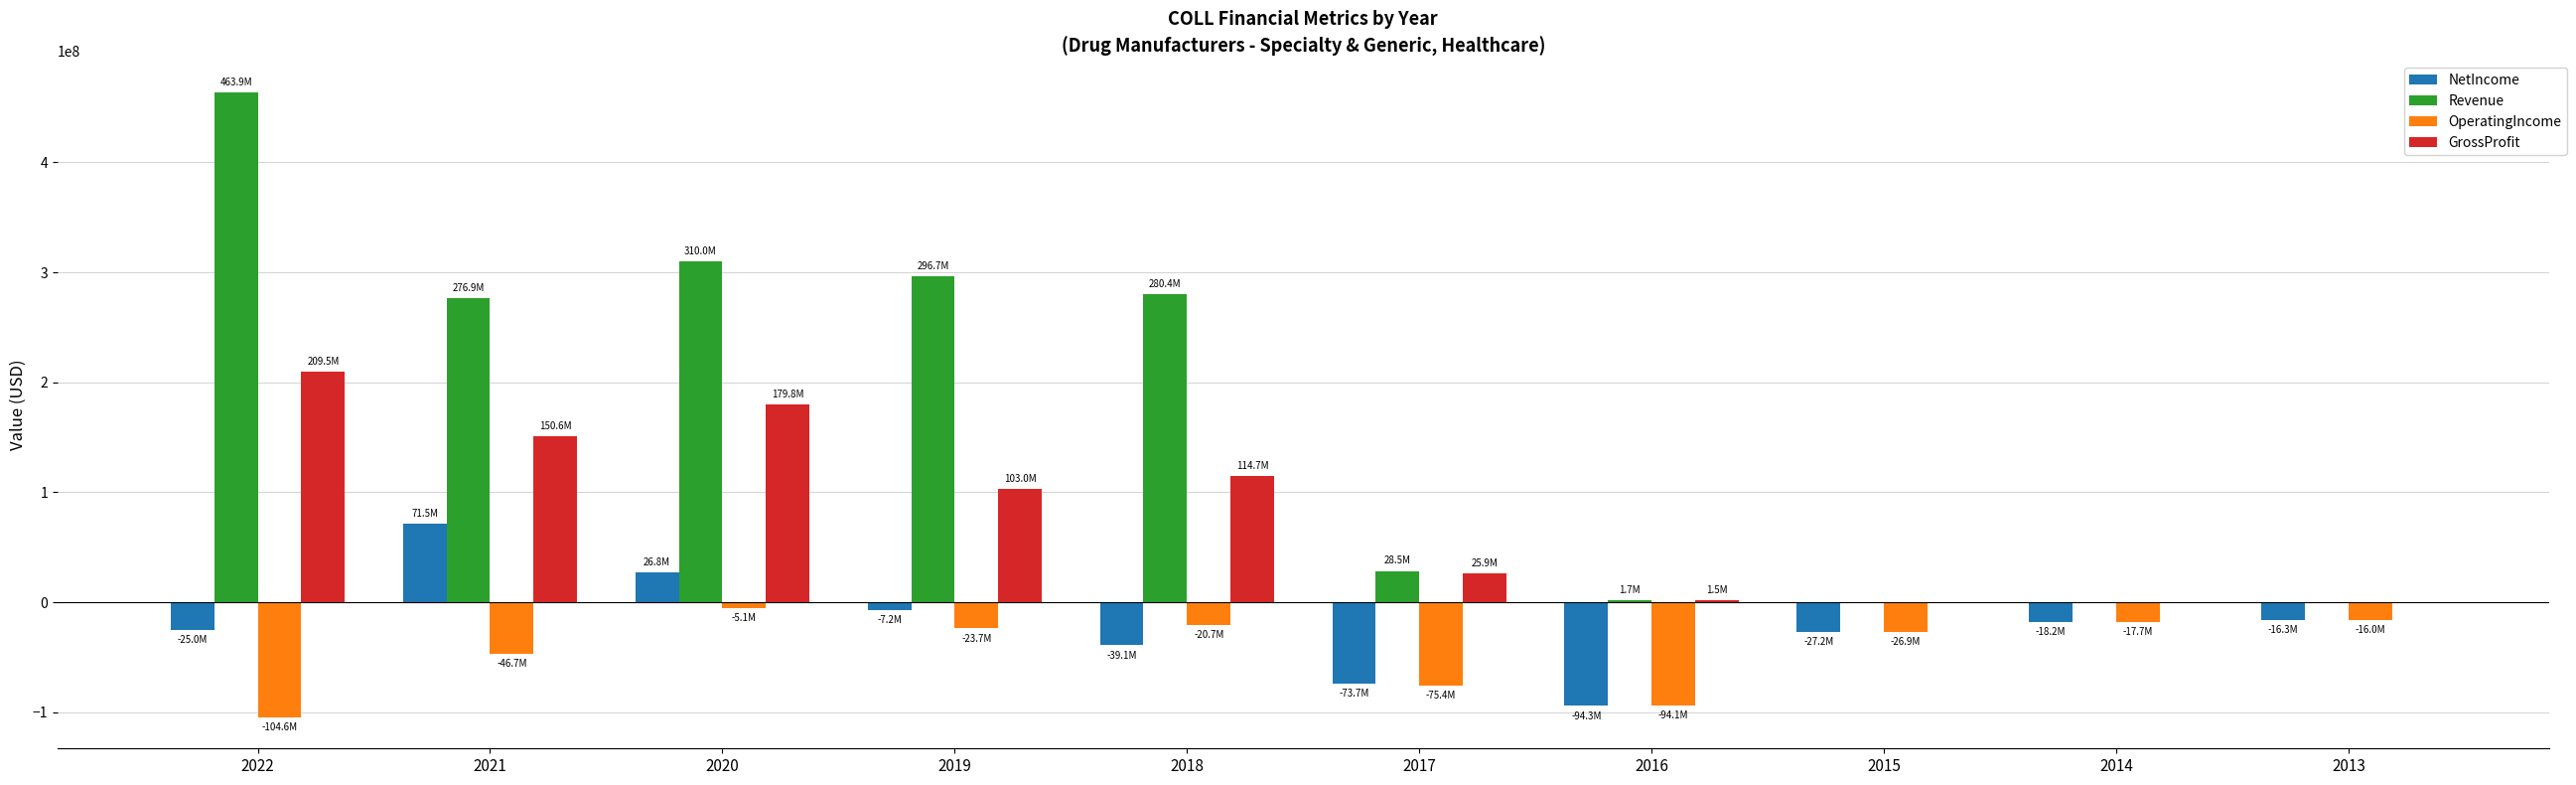

At which category is the sum across all series the highest?

2022